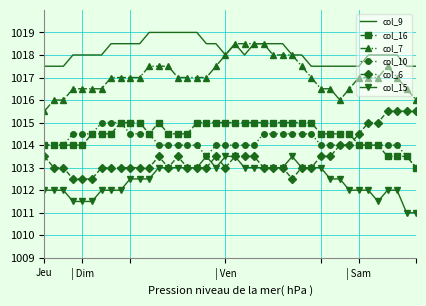

Reading left to right, transcribe all the data shown in this chart.

col_9: 1017.5	1017.5	1017.5	1018.0	1018.0	1018.0	1018.0	1018.5	1018.5	1018.5	1018.5	1019.0	1019.0	1019.0	1019.0	1019.0	1019.0	1018.5	1018.5	1018.0	1018.5	1018.0	1018.5	1018.5	1018.5	1018.5	1018.0	1018.0	1017.5	1017.5	1017.5	1017.5	1017.5	1017.5	1018.0	1018.0	1018.0	1018.0	1017.5	1017.5
col_16: 1014.0	1014.0	1014.0	1014.0	1014.0	1014.5	1014.5	1014.5	1015.0	1015.0	1015.0	1014.5	1015.0	1014.5	1014.5	1014.5	1015.0	1015.0	1015.0	1015.0	1015.0	1015.0	1015.0	1015.0	1015.0	1015.0	1015.0	1015.0	1015.0	1014.5	1014.5	1014.5	1014.5	1014.0	1014.0	1014.0	1013.5	1013.5	1013.5	1013.0
col_7: 1015.5	1016.0	1016.0	1016.5	1016.5	1016.5	1016.5	1017.0	1017.0	1017.0	1017.0	1017.5	1017.5	1017.5	1017.0	1017.0	1017.0	1017.0	1017.5	1018.0	1018.5	1018.5	1018.5	1018.5	1018.0	1018.0	1018.0	1017.5	1017.0	1016.5	1016.5	1016.0	1016.5	1017.0	1017.0	1017.0	1017.5	1017.0	1016.5	1016.0
col_10: 1014.0	1014.0	1014.0	1014.5	1014.5	1014.5	1015.0	1015.0	1015.0	1014.5	1014.5	1014.5	1014.0	1014.0	1014.0	1014.0	1014.0	1013.5	1014.0	1014.0	1014.0	1014.0	1014.0	1014.5	1014.5	1014.5	1014.5	1014.5	1014.5	1014.0	1014.0	1014.0	1014.0	1014.0	1014.0	1014.0	1014.0	1014.0	1013.5	1013.0
col_6: 1013.5	1013.0	1013.0	1012.5	1012.5	1012.5	1013.0	1013.0	1013.0	1013.0	1013.0	1013.0	1013.5	1013.0	1013.5	1013.0	1013.0	1013.0	1013.5	1013.0	1013.5	1013.5	1013.5	1013.0	1013.0	1013.0	1012.5	1013.0	1013.0	1013.5	1013.5	1014.0	1014.0	1014.5	1015.0	1015.0	1015.5	1015.5	1015.5	1015.5
col_15: 1012.0	1012.0	1012.0	1011.5	1011.5	1011.5	1012.0	1012.0	1012.0	1012.5	1012.5	1012.5	1013.0	1013.0	1013.0	1013.0	1013.0	1013.5	1013.0	1013.5	1013.5	1013.0	1013.0	1013.0	1013.0	1013.0	1013.5	1013.0	1013.0	1013.0	1012.5	1012.5	1012.0	1012.0	1012.0	1011.5	1012.0	1012.0	1011.0	1011.0